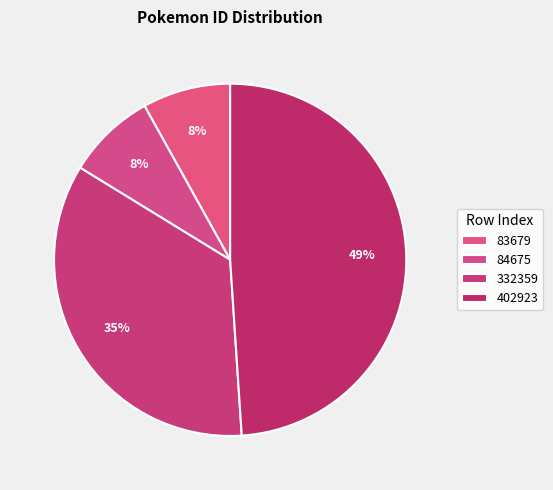

What percentage is the 83679 slice, to the nearest percent?

8%